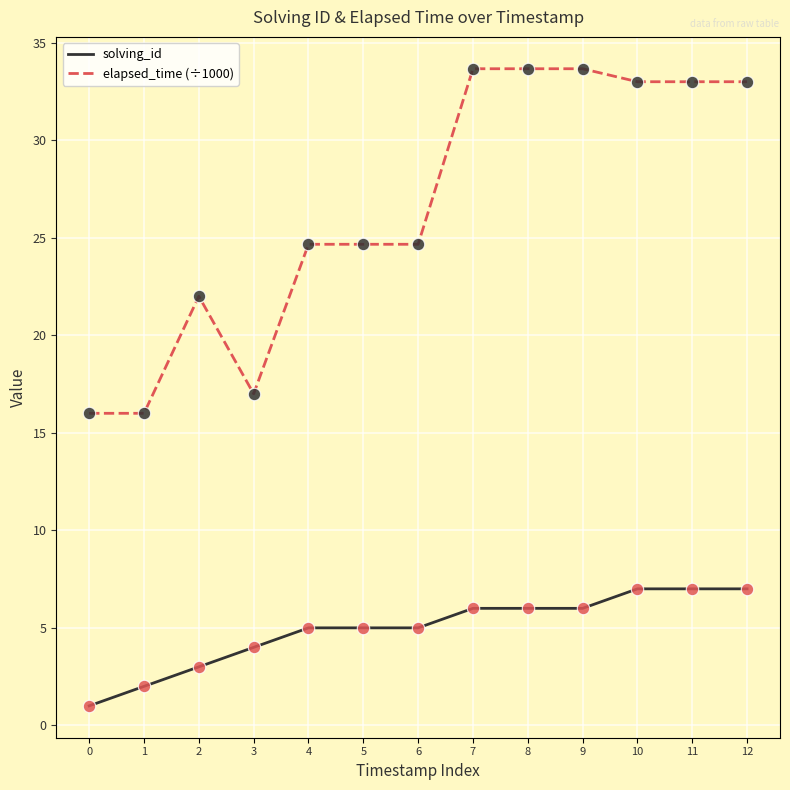

Which series has the largest total across all categories?

elapsed_time (÷1000)